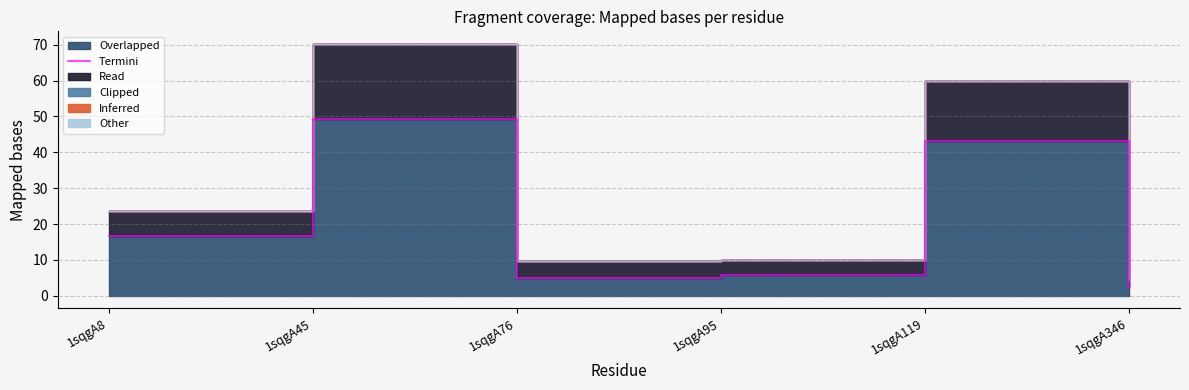

Reading right to left, what are all the values shown in this chart?

2.2	43.2	5.7	5.0	49.3	16.7